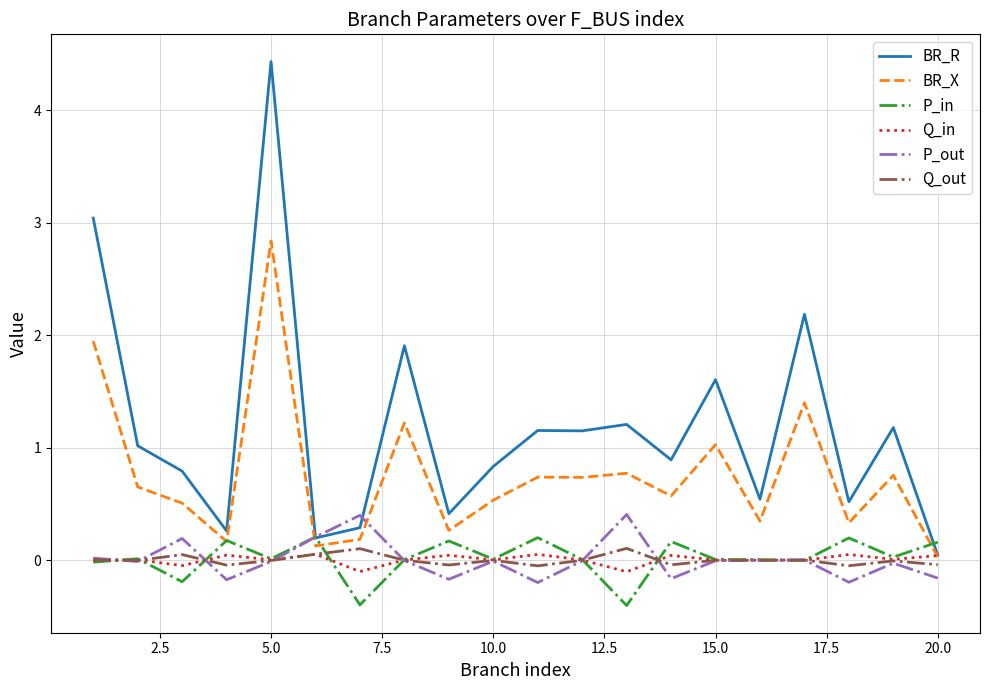

Which series has the largest total across all categories?

BR_R